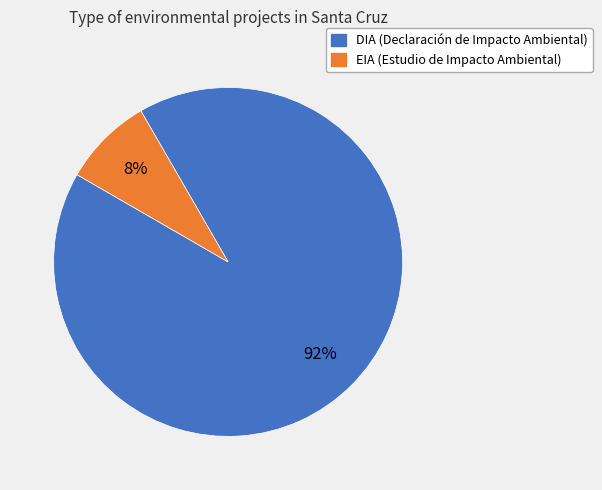

Between DIA and EIA, which is larger?

DIA